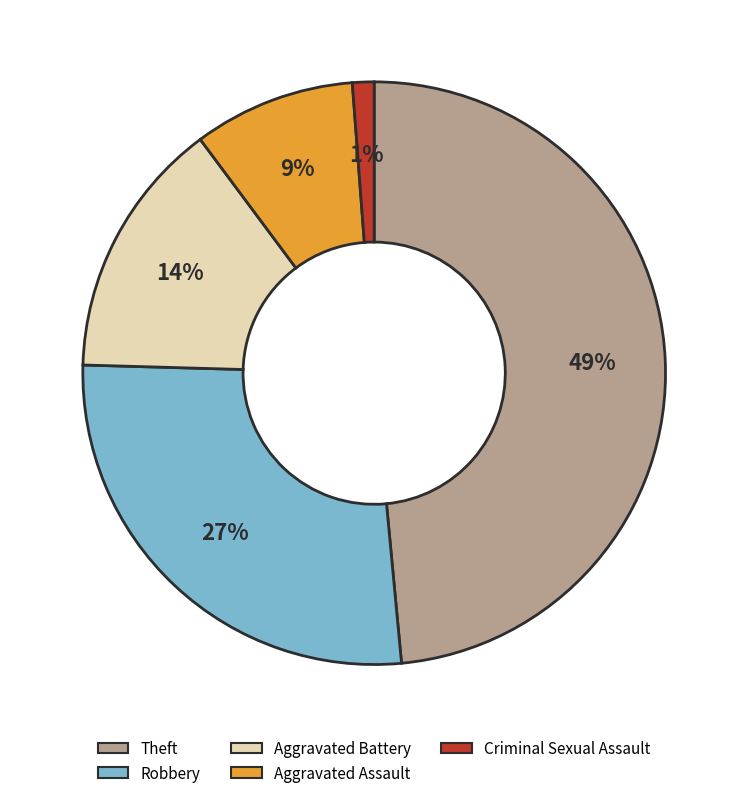

Between Aggravated Battery and Theft, which is larger?

Theft